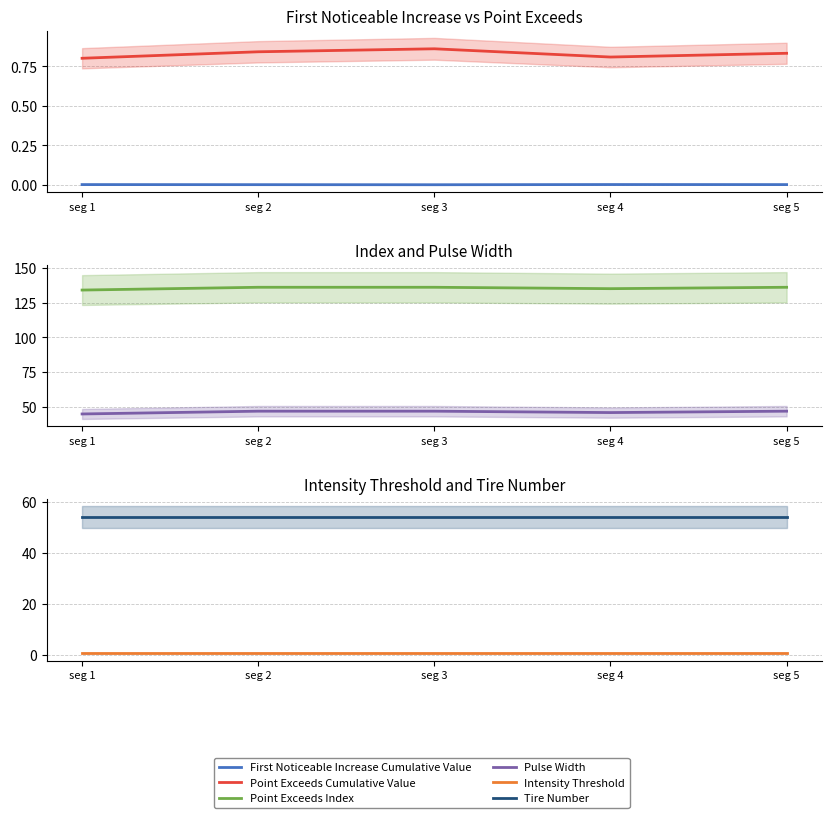

At which category does First Noticeable Increase Cumulative Value reach its first local peak?

seg 4